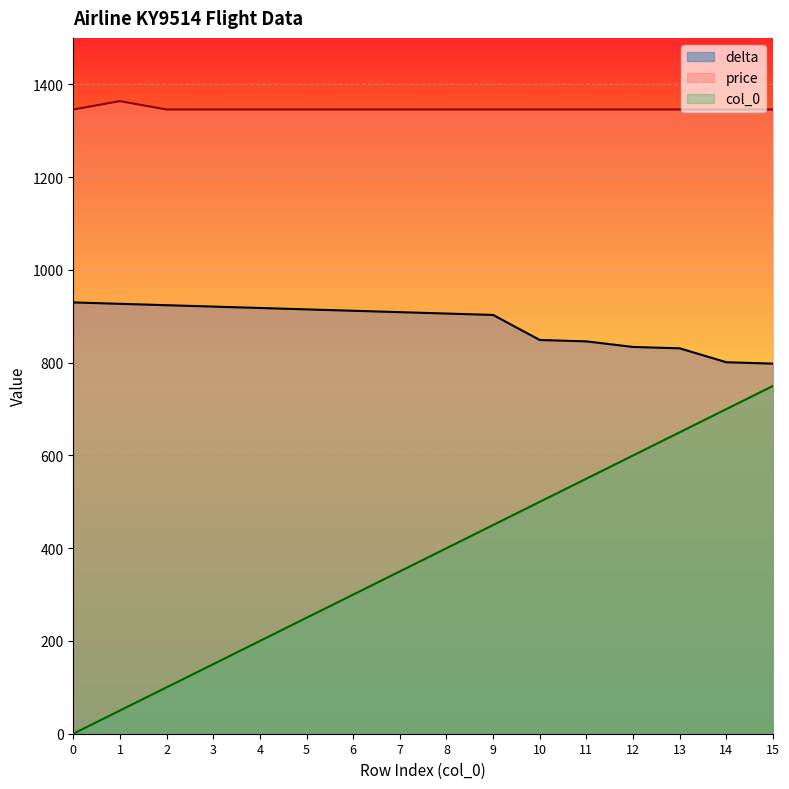

Is it true that price equals 1346 at 0?

True